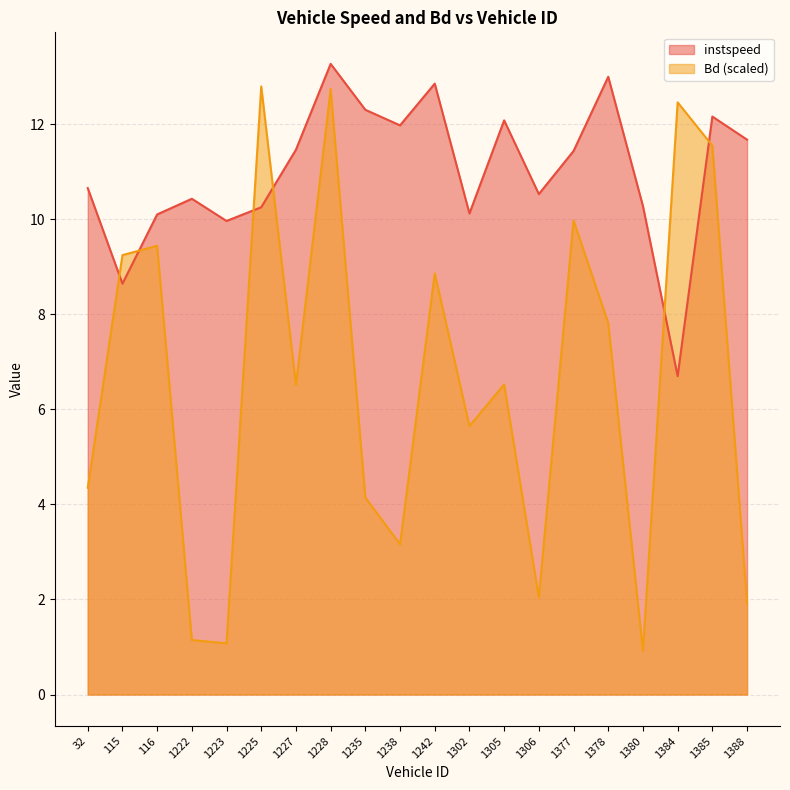

The value of instspeed at 1302 is 10.1. True or false?

True